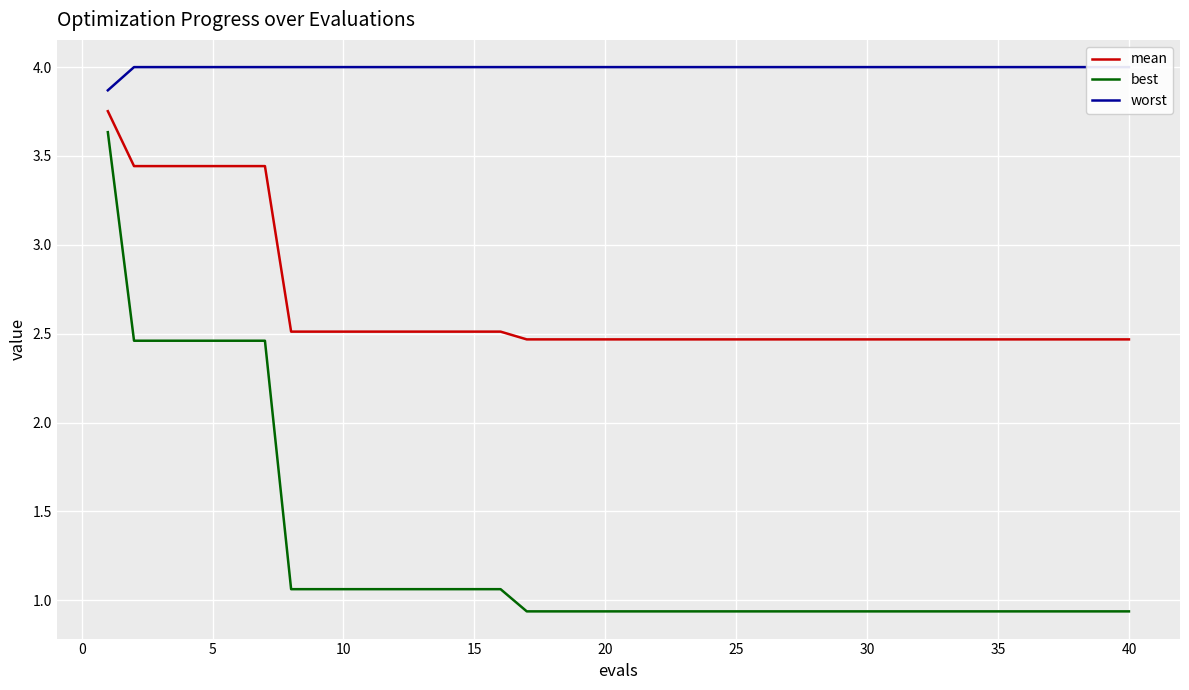

Which series has the largest range (max minus min)?

best